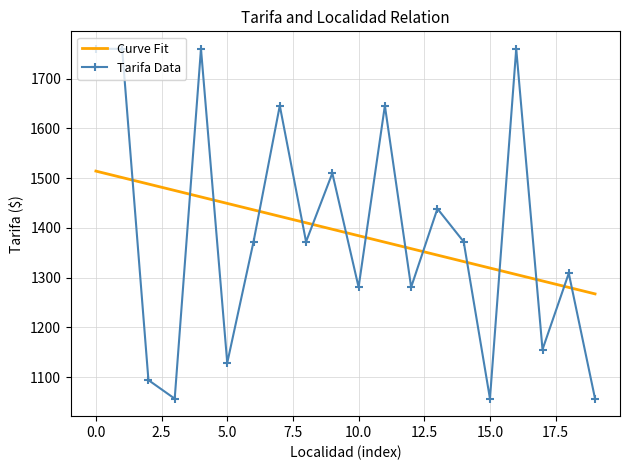

What is the highest value of the Tarifa Data series?

1759.8